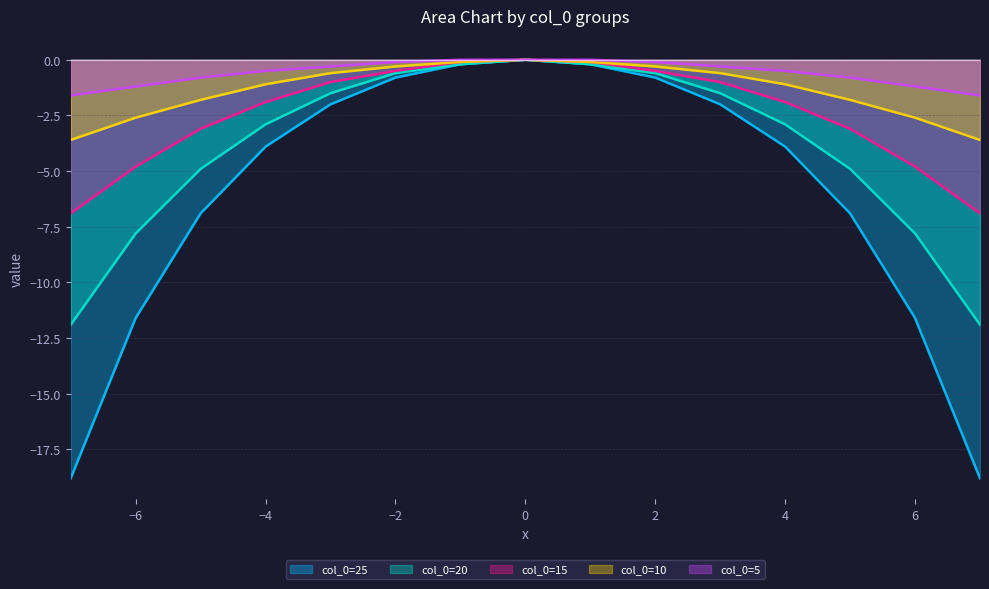

True or false: col_0=10 and col_0=5 intersect in this chart.

False